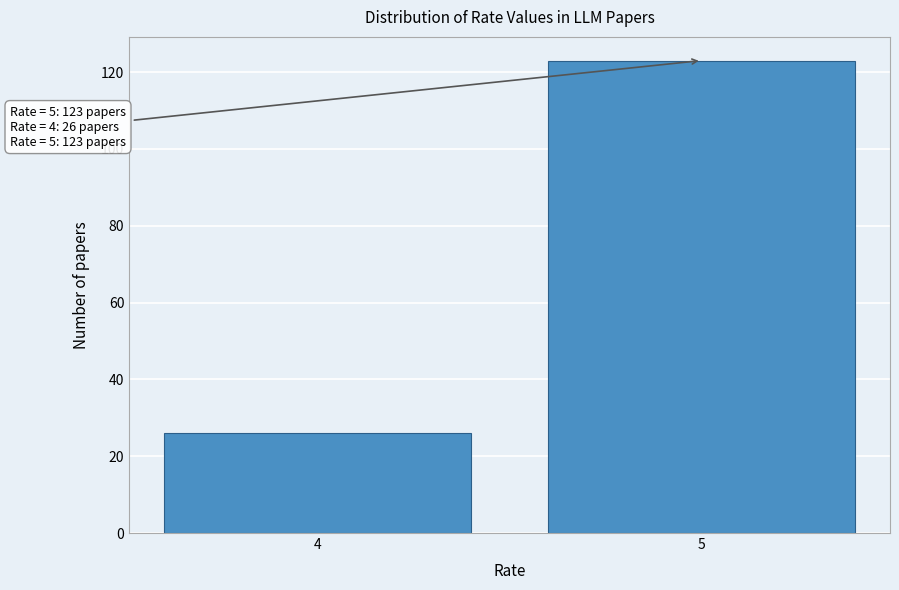

Reading right to left, extract all data points from this chart.

123	26